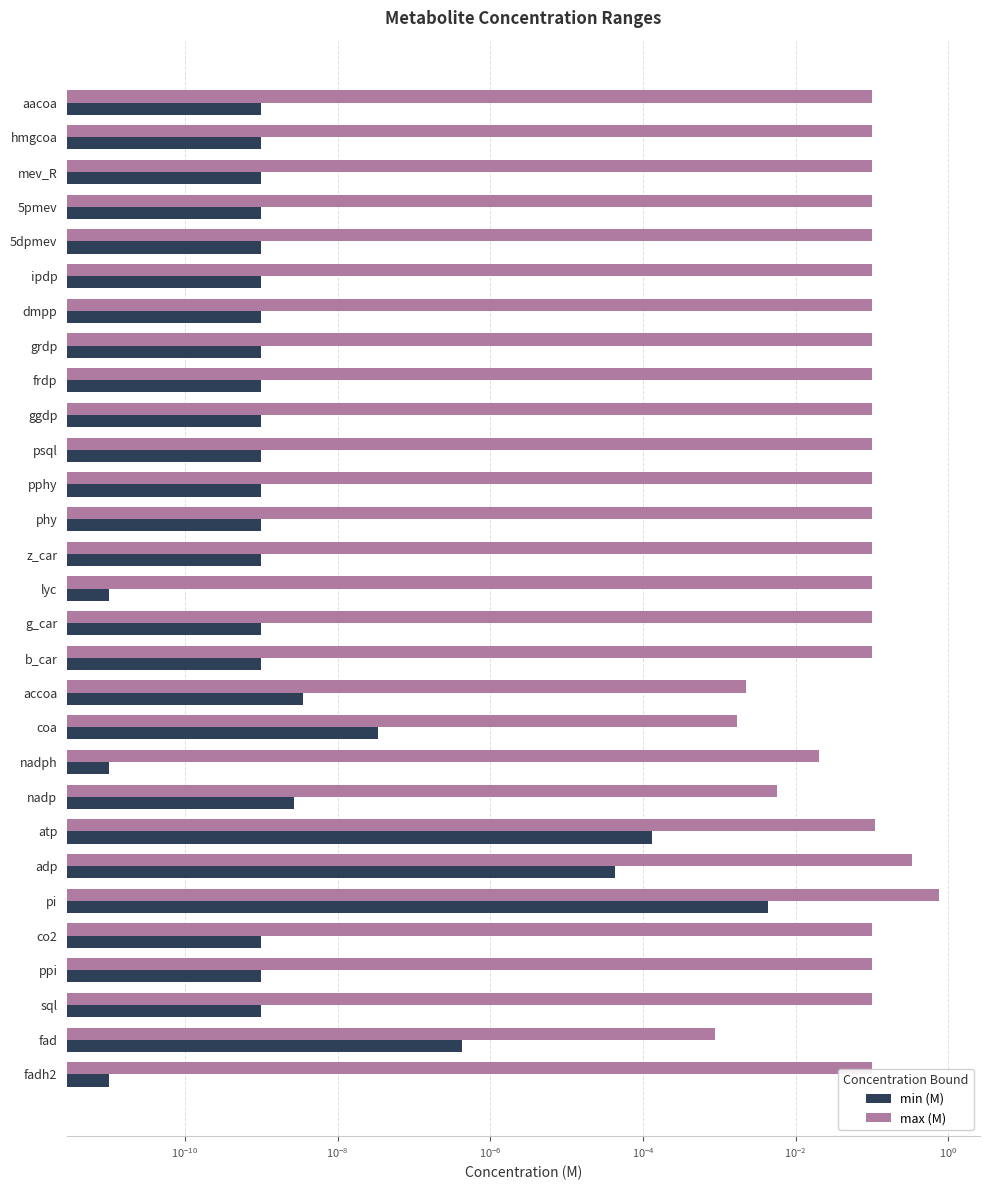

Is it true that max (M) equals 0.1 at ppi?

True